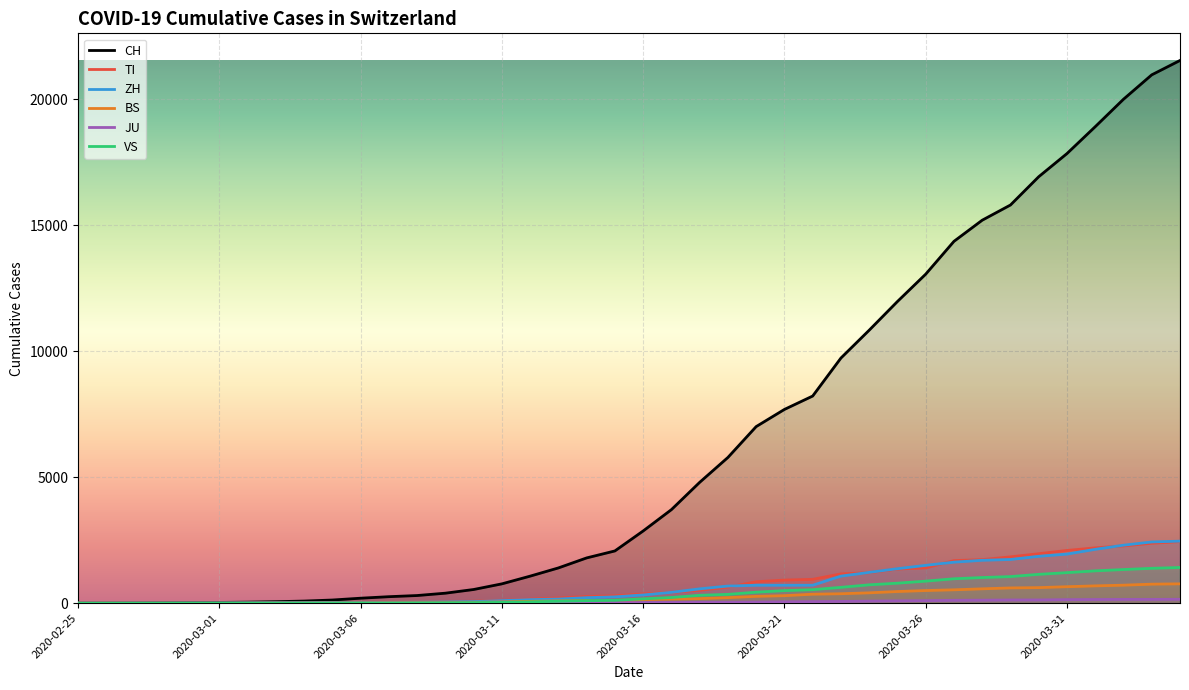

Which series has the largest range (max minus min)?

CH